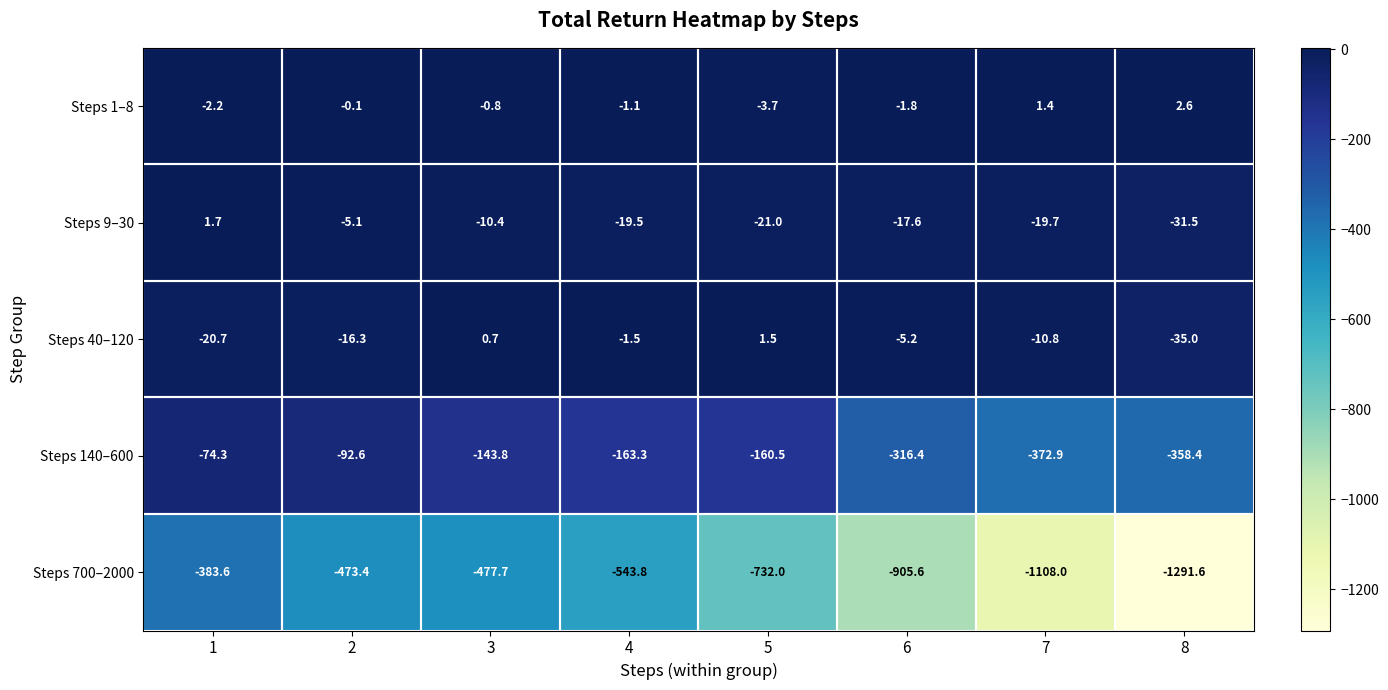

Rank the series by their maximum value, from lowest to highest.

Steps 700–2000, Steps 140–600, Steps 40–120, Steps 9–30, Steps 1–8